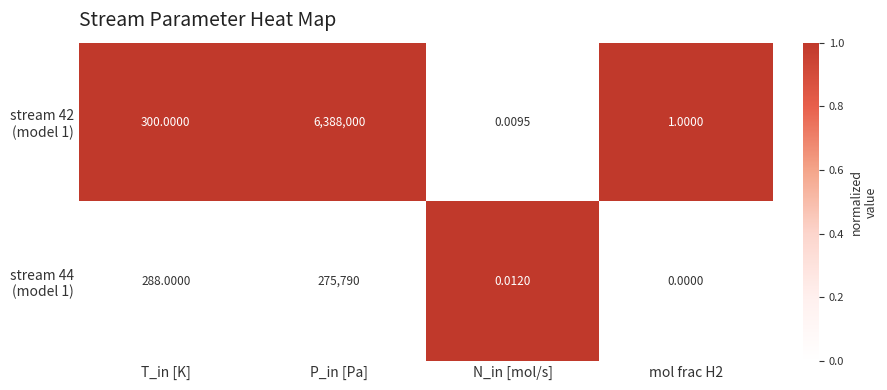

At which category does the chart reach its peak across all series?

P_in [Pa]